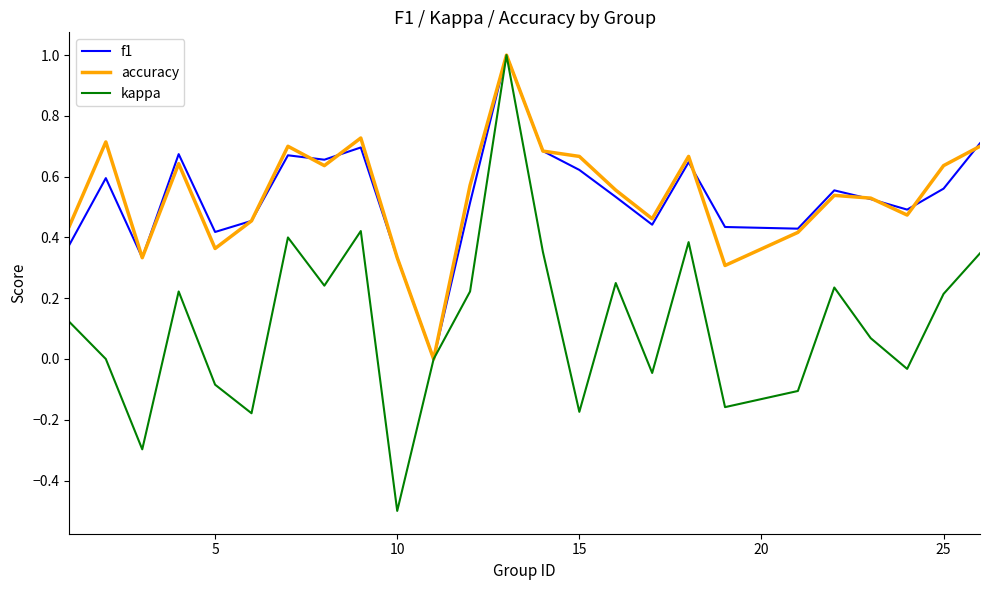

Is this an area chart (filled region under the line)?

No